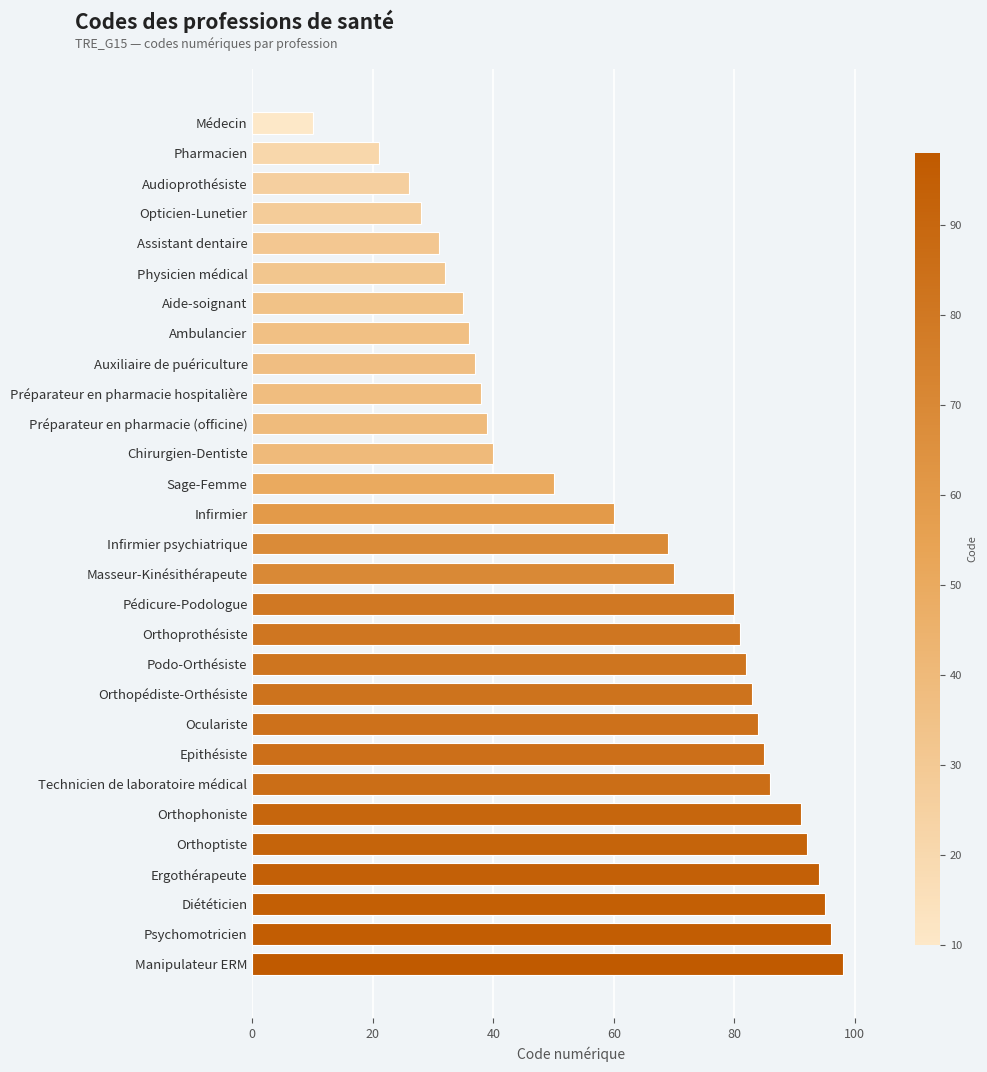

How many bars are there in total?

29